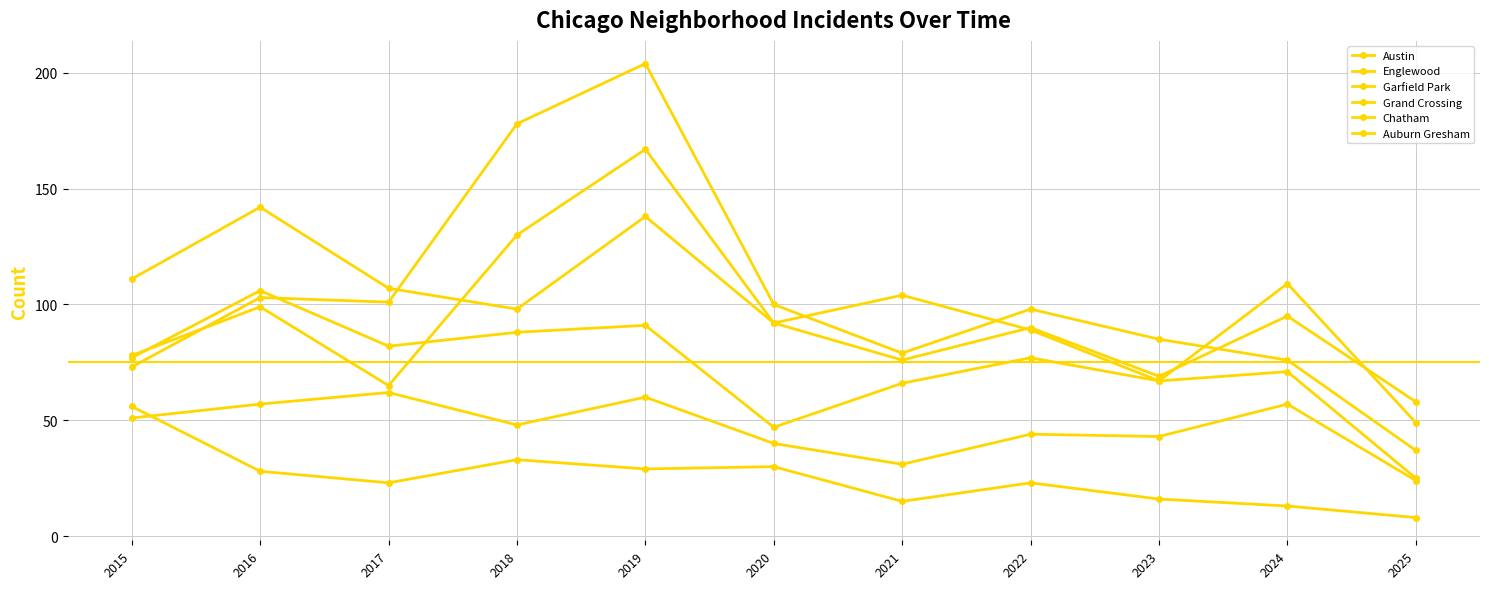

Reading left to right, extract all data points from this chart.

Austin: 2015=78	2016=99	2017=65	2018=130	2019=167	2020=92	2021=104	2022=89	2023=67	2024=71	2025=25
Englewood: 2015=111	2016=142	2017=107	2018=98	2019=138	2020=92	2021=76	2022=90	2023=69	2024=95	2025=58
Garfield Park: 2015=73	2016=103	2017=101	2018=178	2019=204	2020=100	2021=79	2022=98	2023=85	2024=76	2025=37
Grand Crossing: 2015=77	2016=106	2017=82	2018=88	2019=91	2020=47	2021=66	2022=77	2023=67	2024=109	2025=49
Chatham: 2015=51	2016=57	2017=62	2018=48	2019=60	2020=40	2021=31	2022=44	2023=43	2024=57	2025=24
Auburn Gresham: 2015=56	2016=28	2017=23	2018=33	2019=29	2020=30	2021=15	2022=23	2023=16	2024=13	2025=8